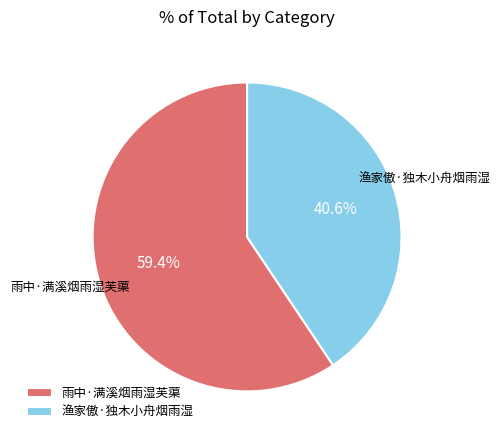

What is the largest slice in the pie chart?

雨中·满溪烟雨湿芙蕖